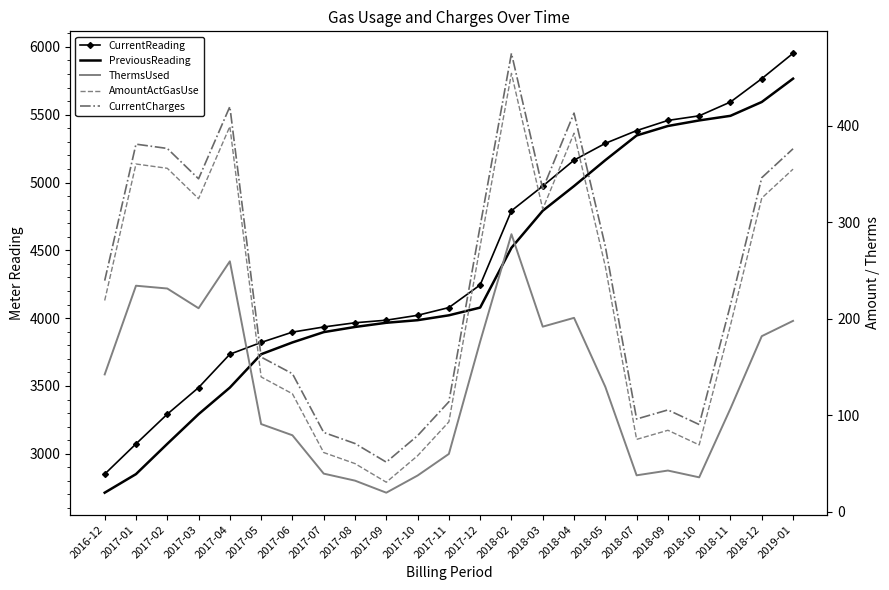

What is the maximum value for AmountActGasUse?

454.3